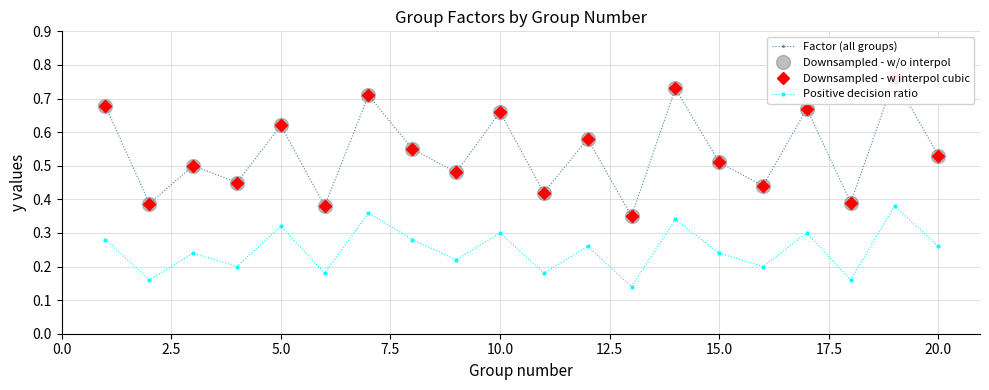

Which series has the widest spread of values?

Factor (all groups)